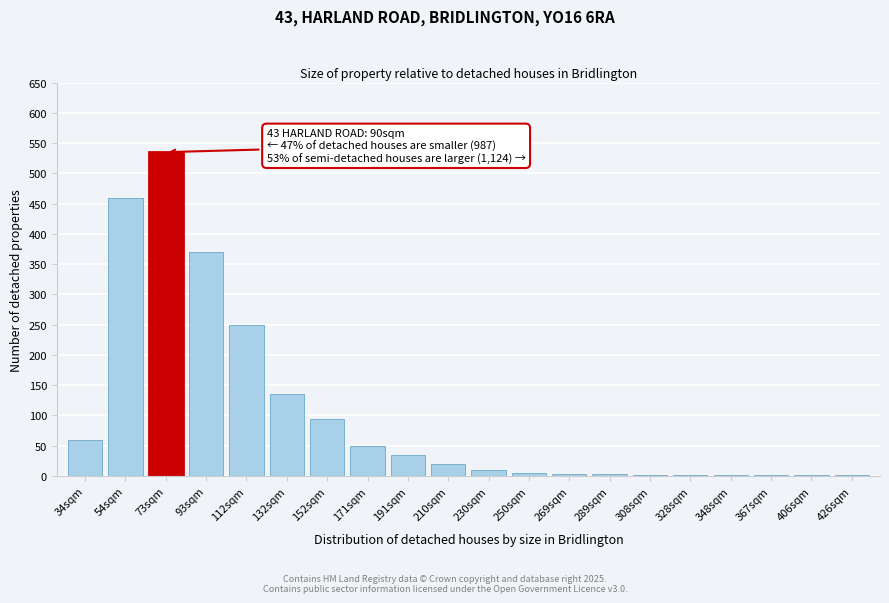

The value at 152sqm is 60. True or false?

False